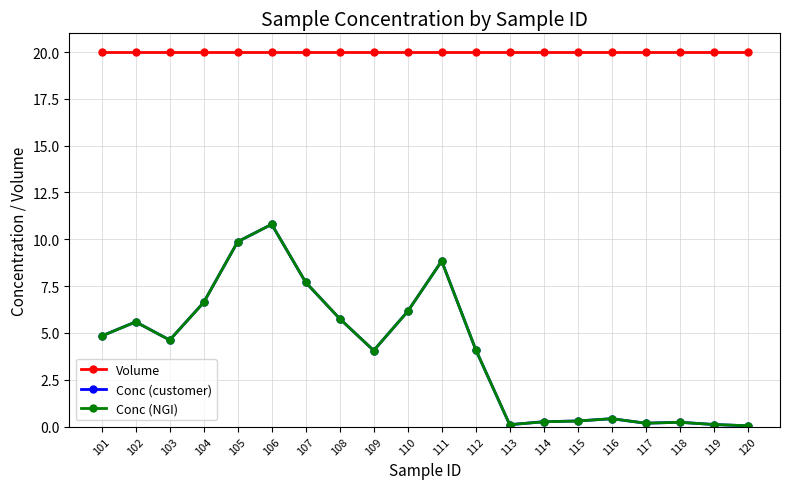

What is the difference between the maximum and second lowest values in the Conc (NGI) series?

10.7